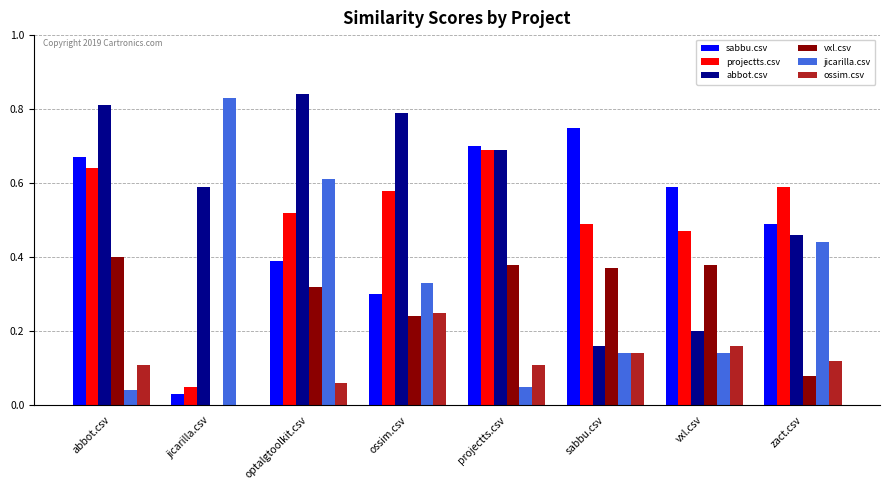

Which series has the largest total across all categories?

abbot.csv